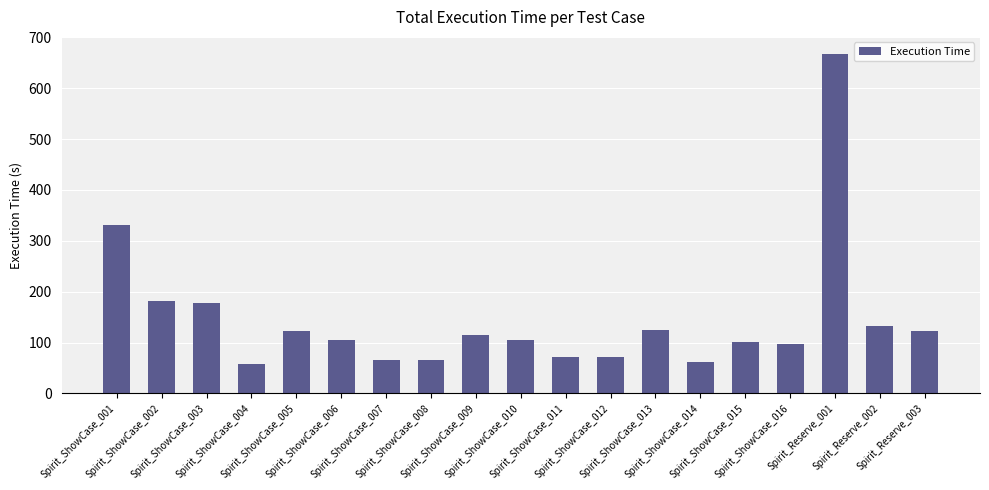

What is the value of the 13th bar from the left?

124.4